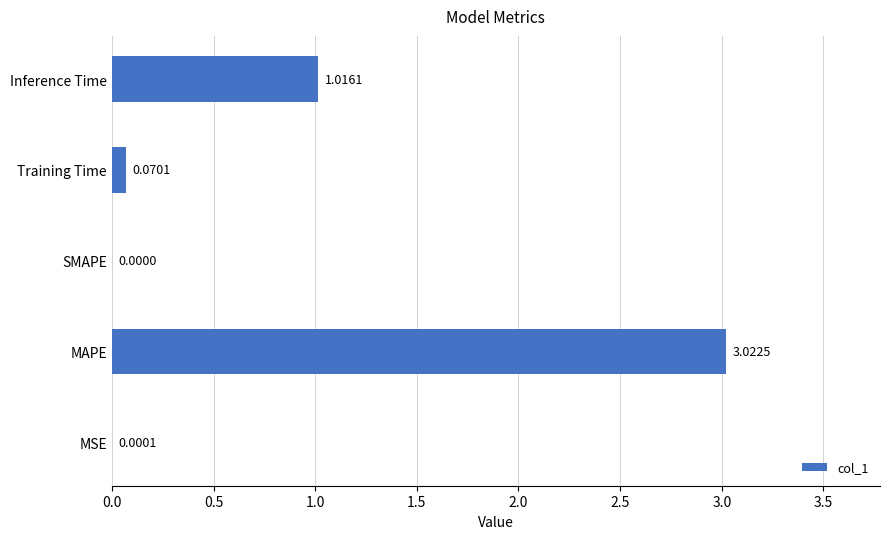

At which category does the chart reach its peak across all series?

MAPE